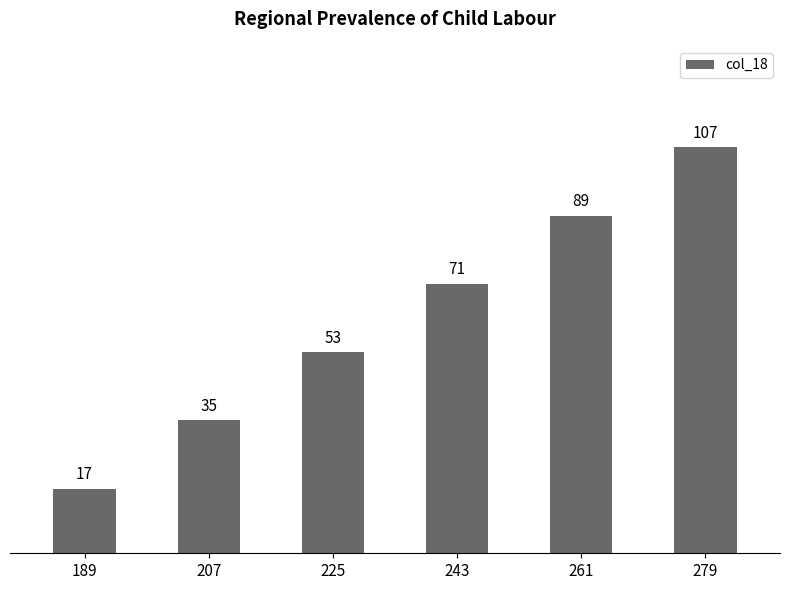

List the labels in order of value, smallest first.

189, 207, 225, 243, 261, 279